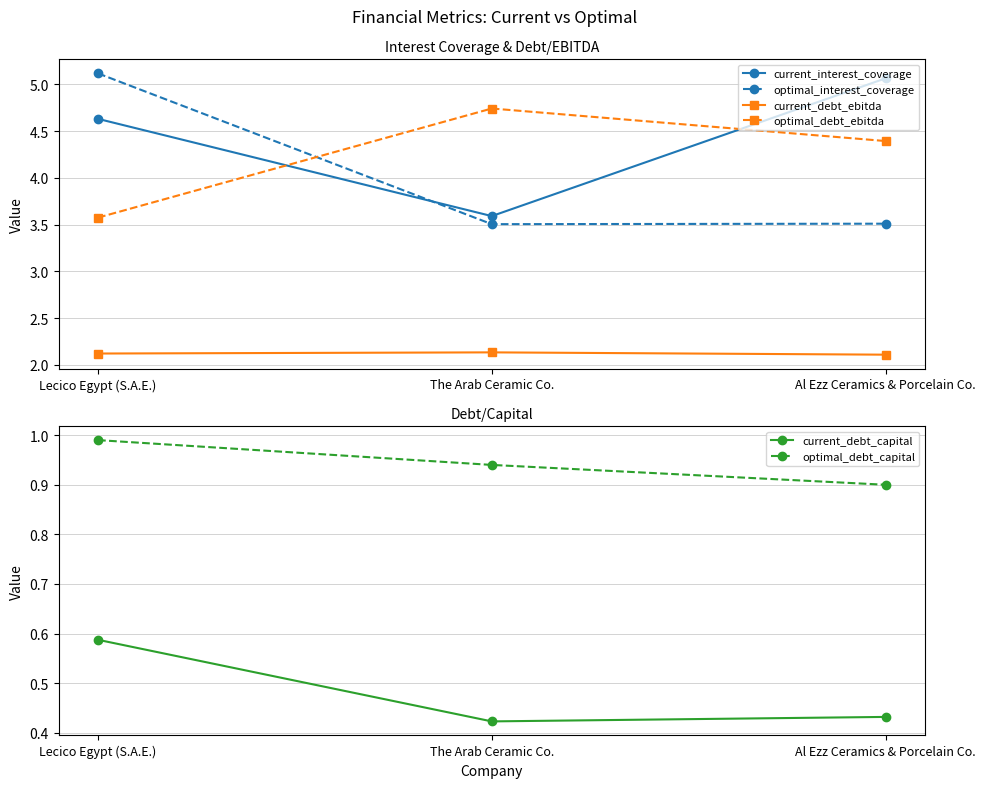

Is the value of current_debt_ebitda at Al Ezz Ceramics & Porcelain Co. greater than the value of optimal_debt_capital at Lecico Egypt (S.A.E.)?

Yes